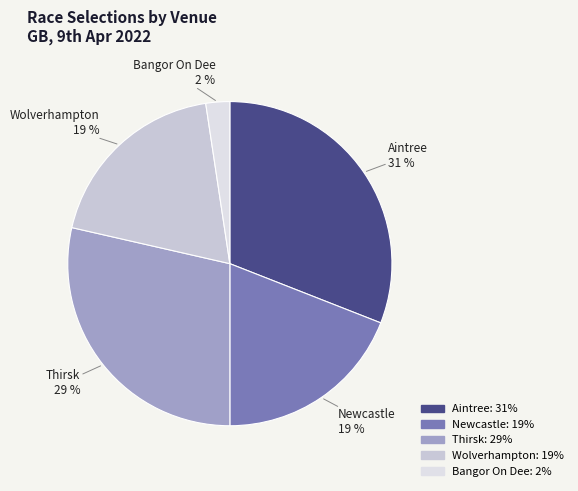

Count the number of slices in the pie.

5